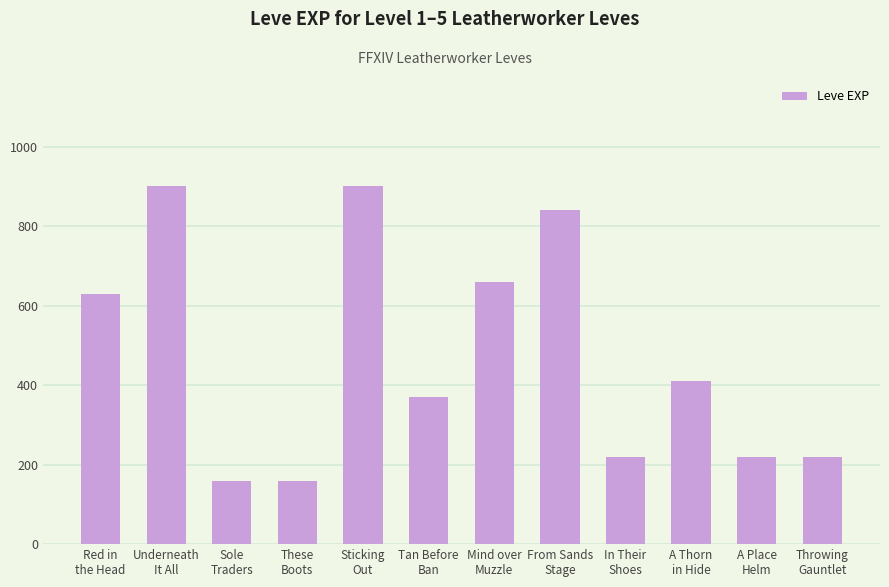

What is the smallest value displayed?

160